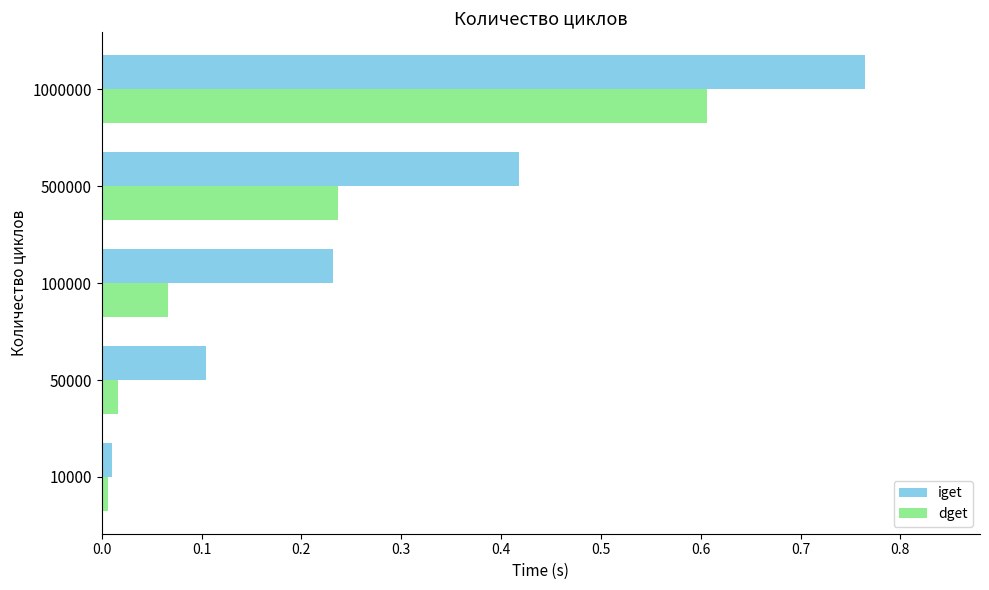

What is the difference between the second highest and second lowest values in the iget series?

0.3